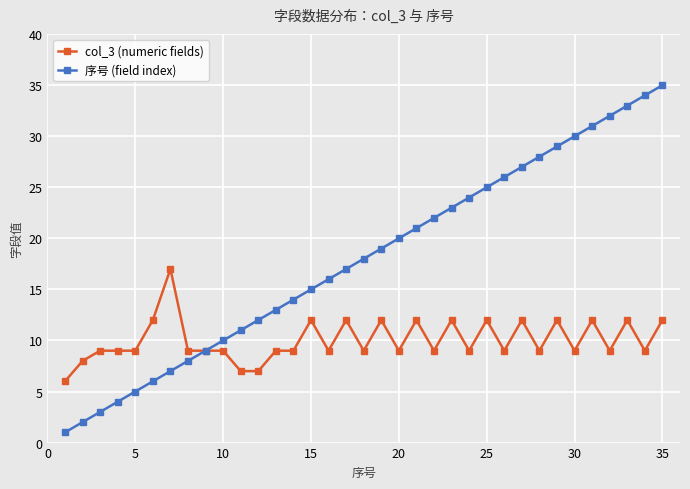

What is the difference between the second highest and minimum values in the 序号 (field index) series?

33